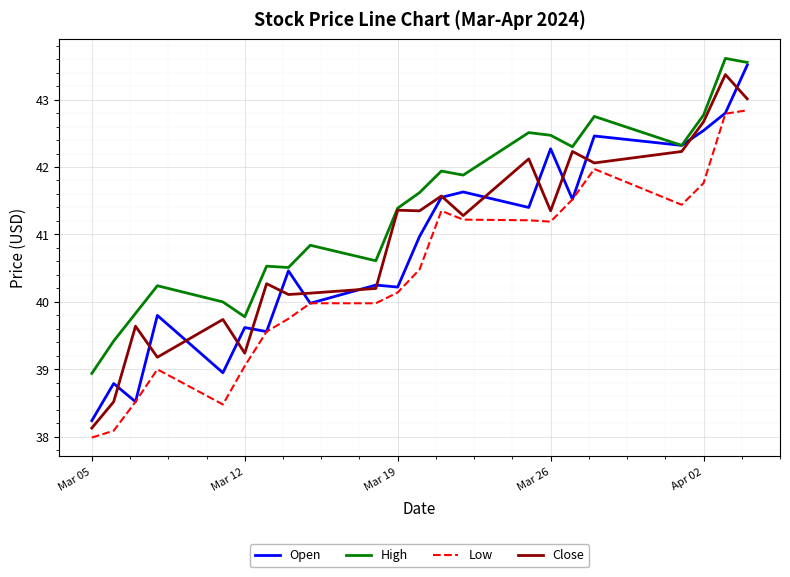

True or false: High and Low cross at least once.

False